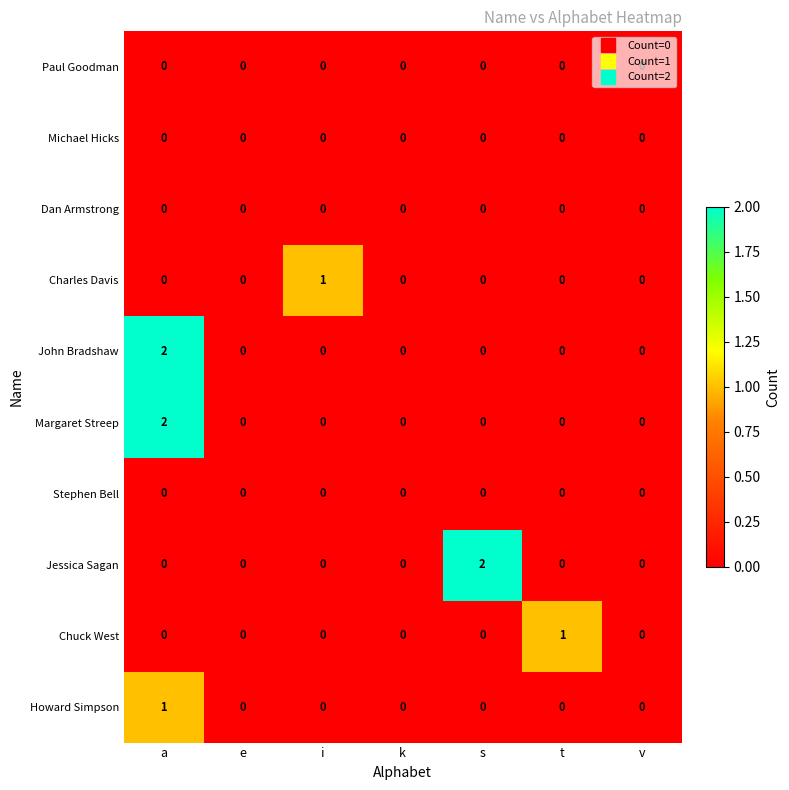

At which label does Chuck West reach its peak?

t